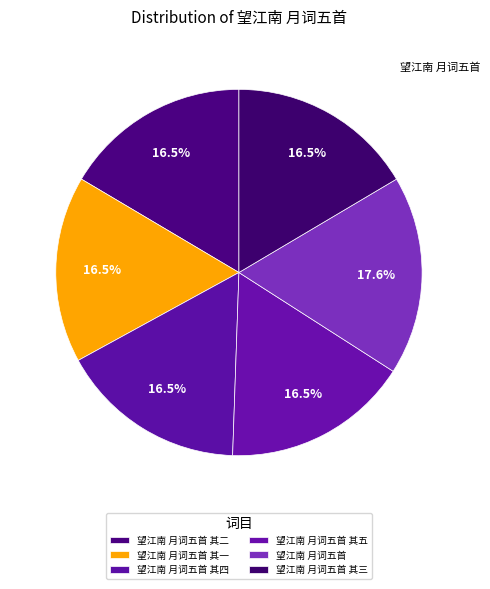

How many segments does this pie chart have?

6